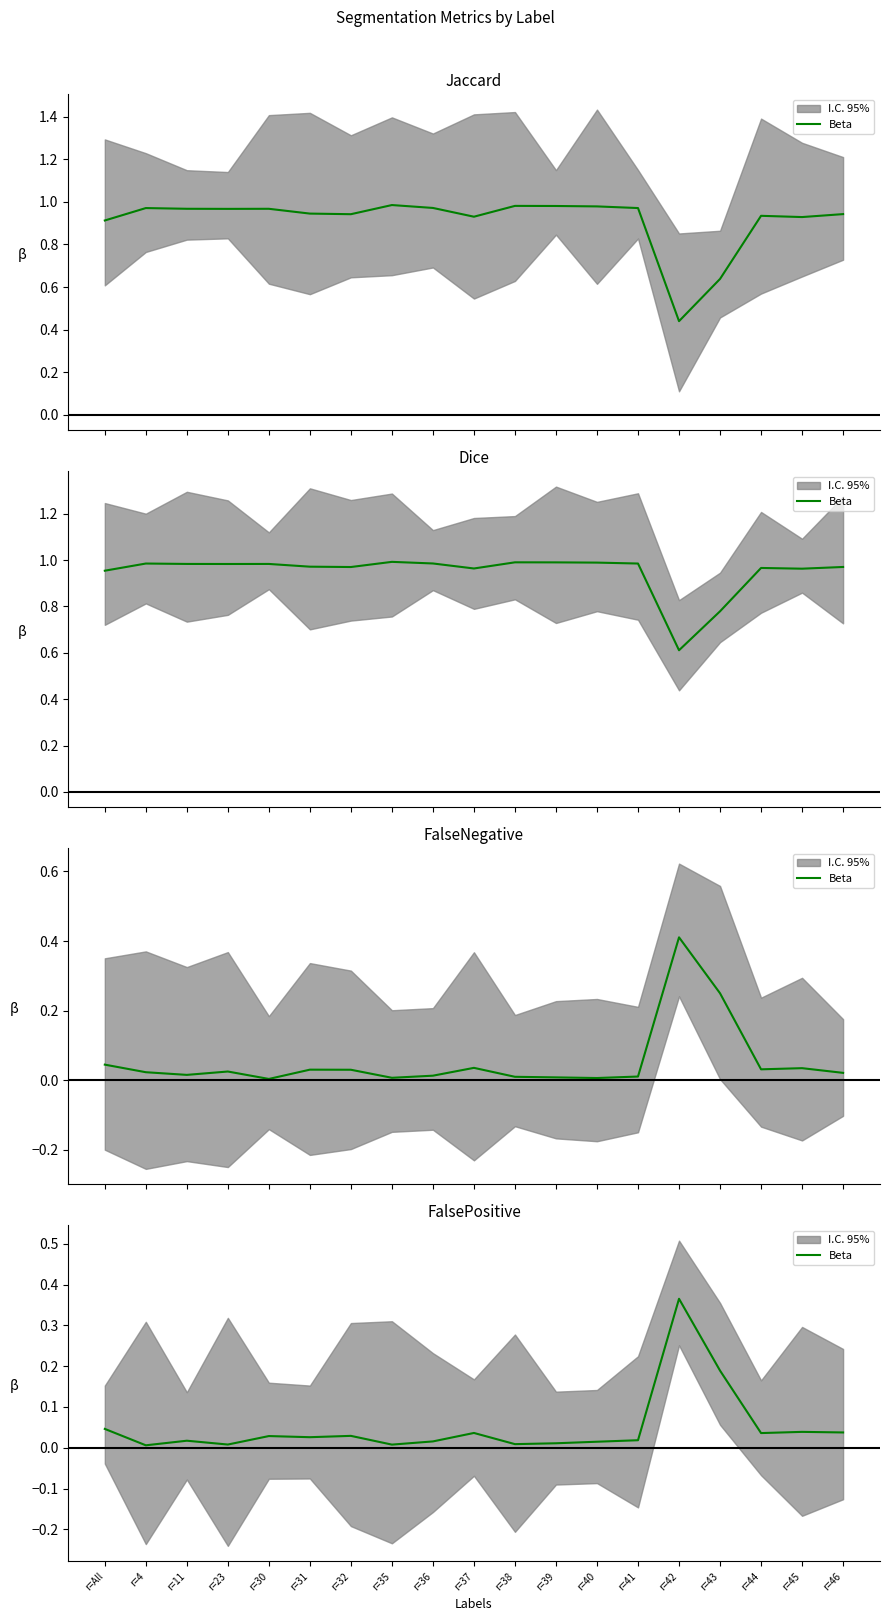

Is it true that the value at r=4 is 0.0?

False